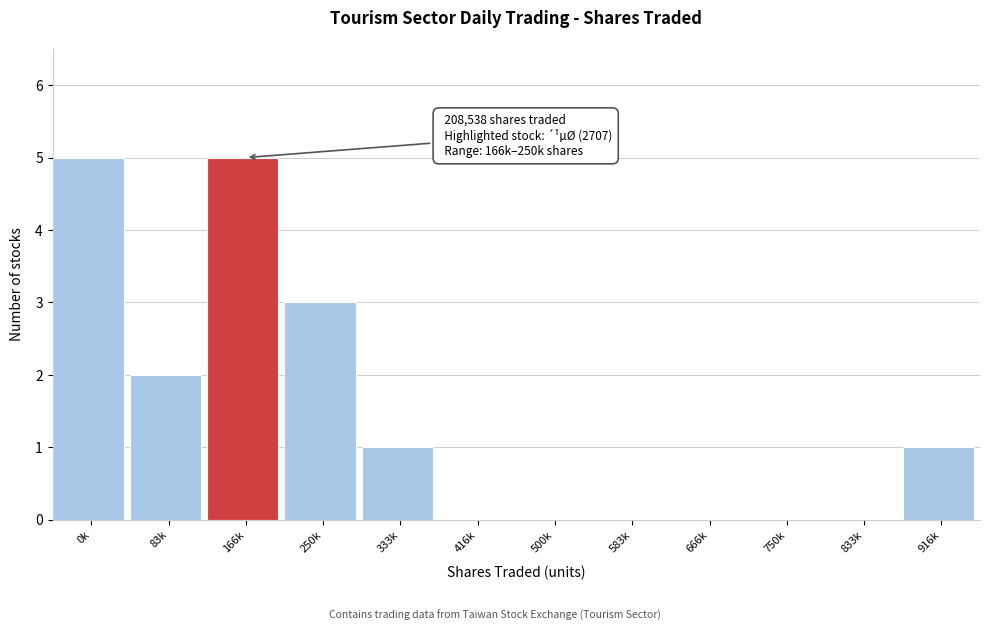

Reading left to right, what are all the values shown in this chart?

0k=5	83k=2	166k=5	250k=3	333k=1	416k=0	500k=0	583k=0	666k=0	750k=0	833k=0	916k=1